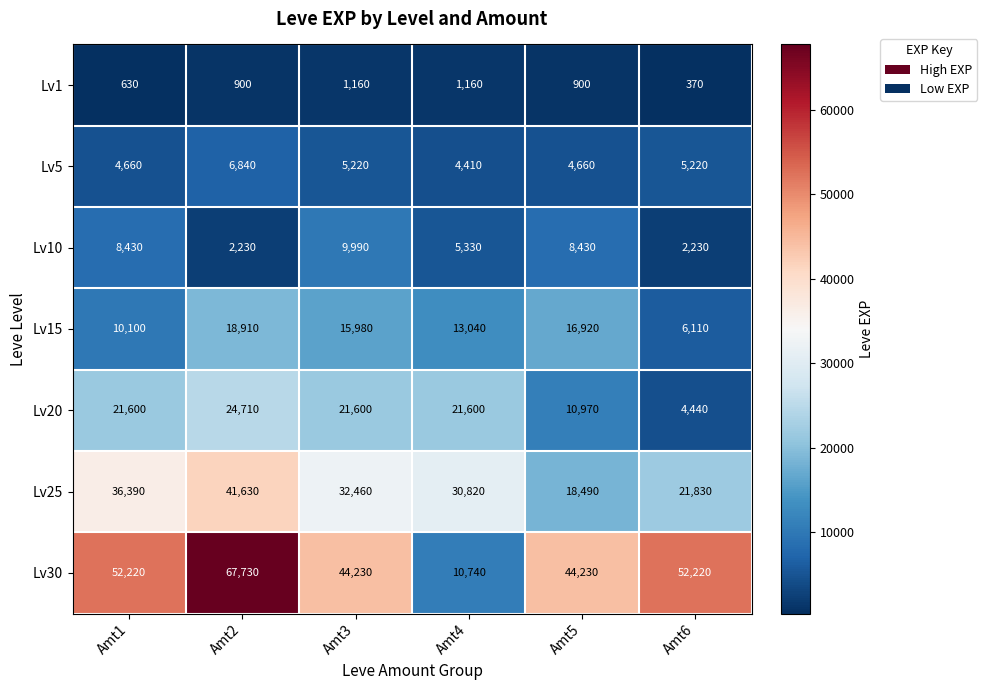

What is the difference between the maximum and minimum values in the Lv15 series?

12800